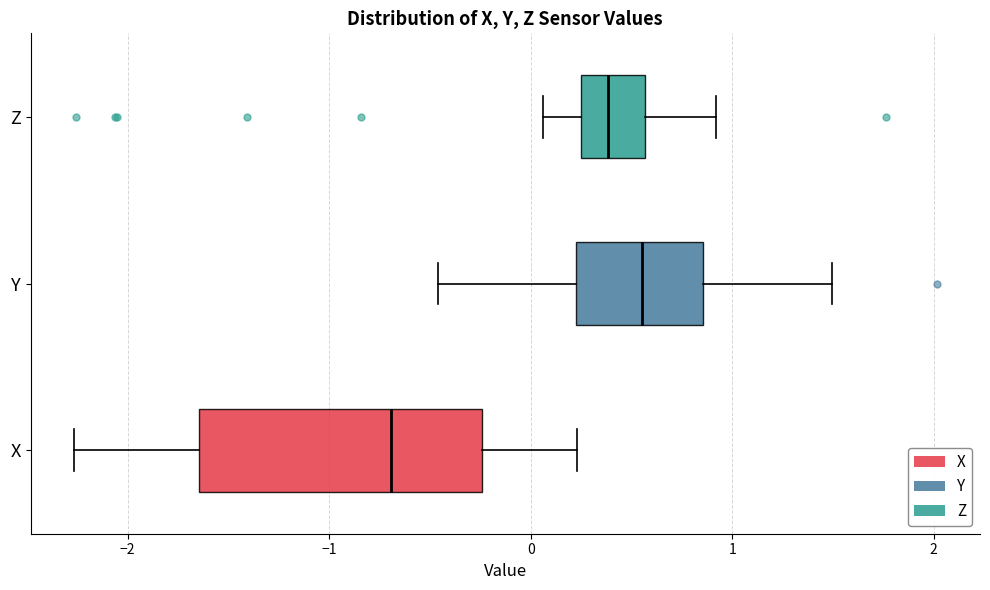

Comparing the boxes themselves (not the whiskers), which one is the widest?

X